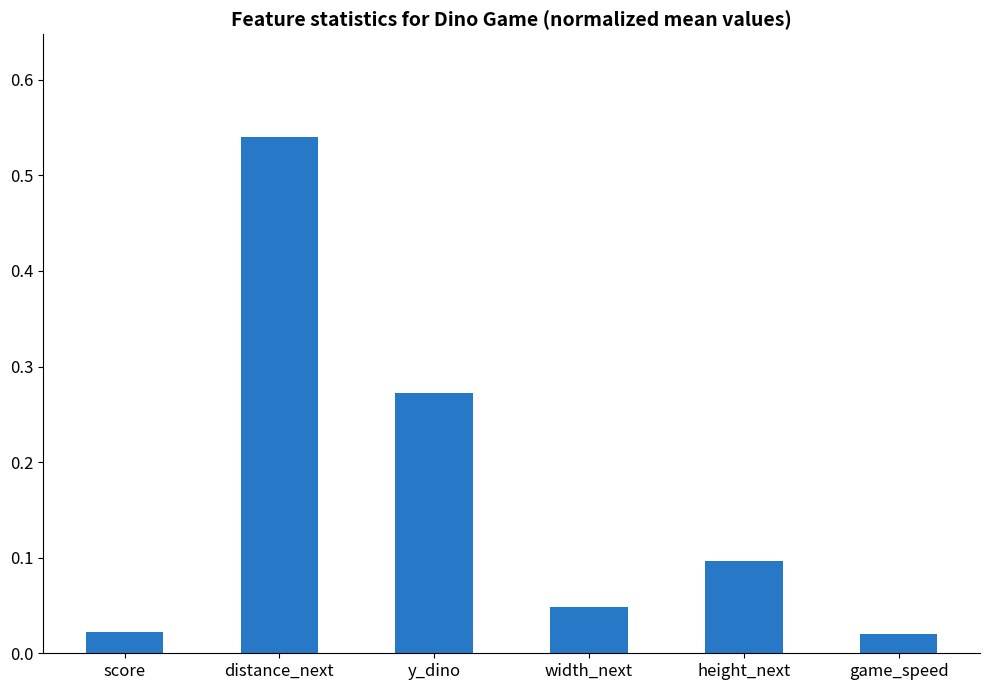

At which category does the chart reach its peak across all series?

distance_next